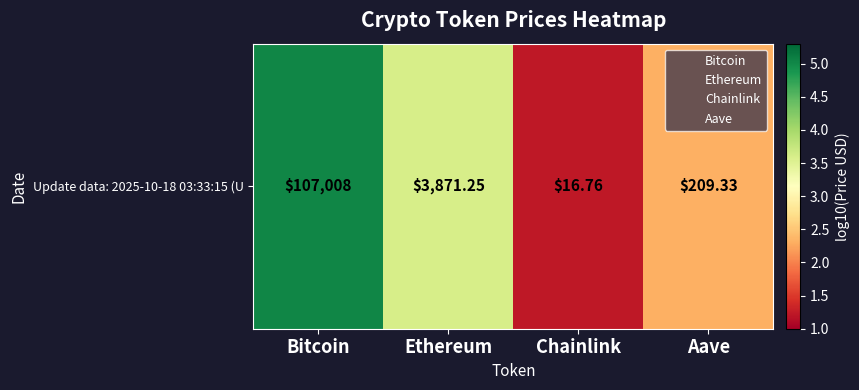

The value at Chainlink is 1.2. True or false?

True